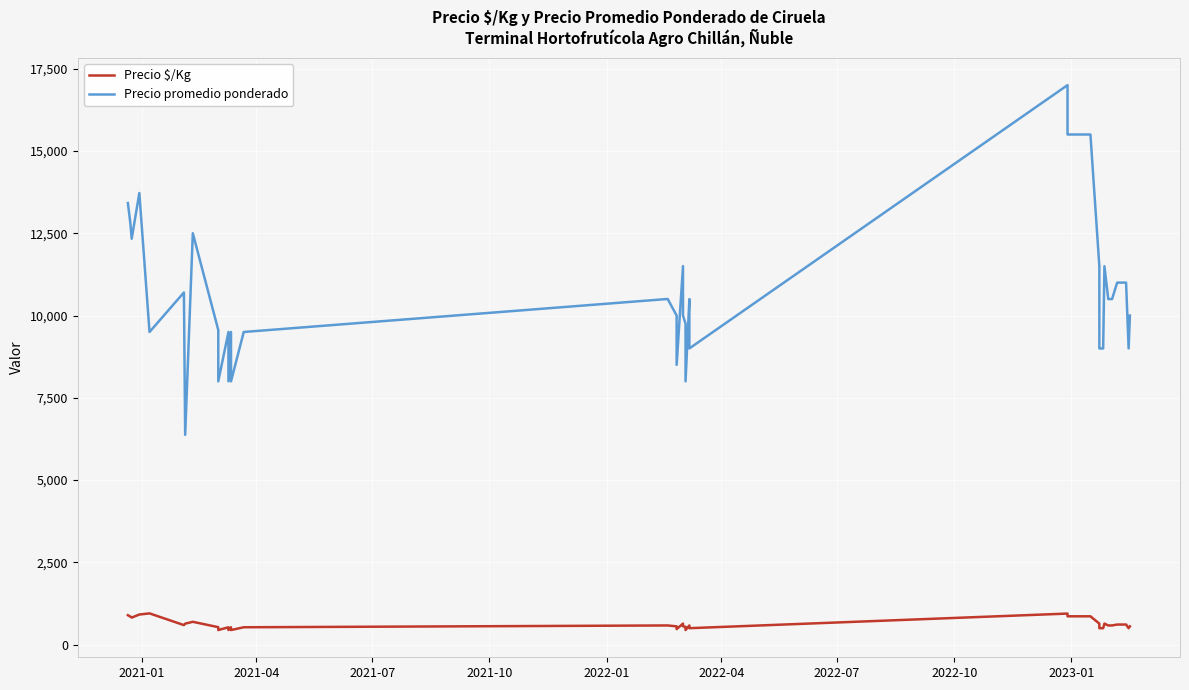

Is this an area chart (filled region under the line)?

No